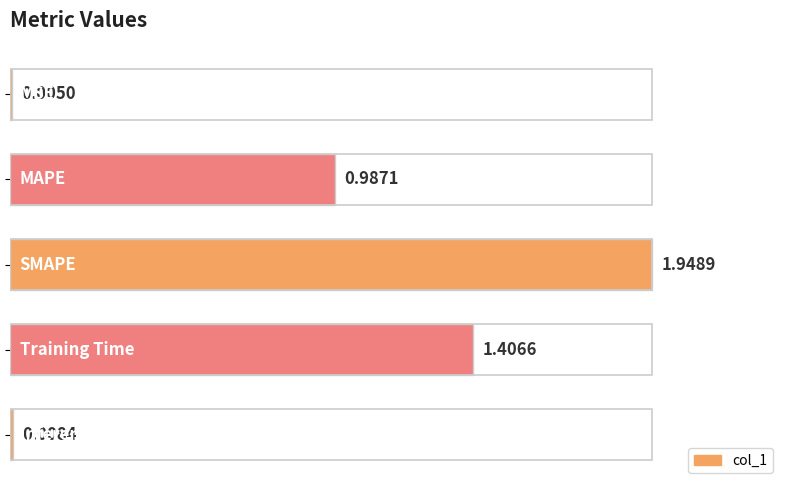

Are the bars horizontal?

Yes